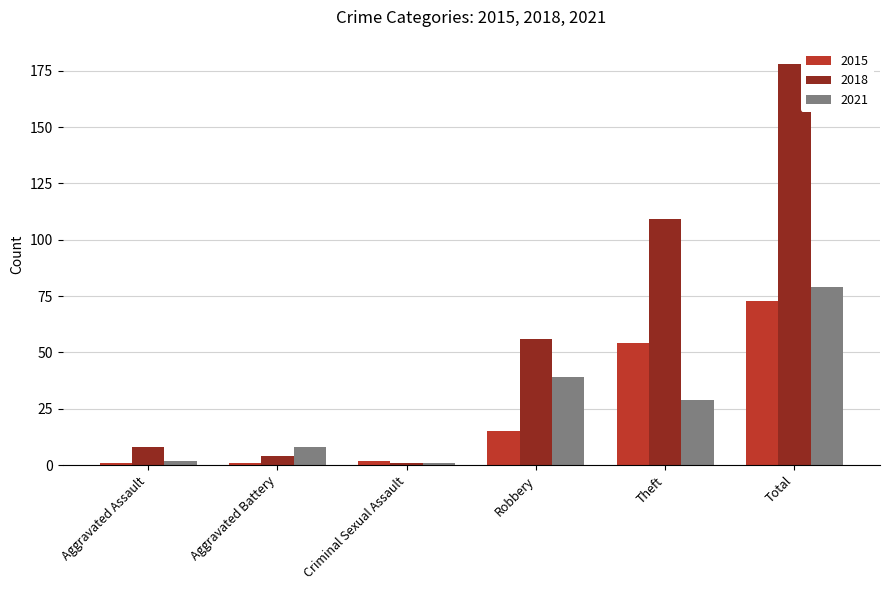

What is the value of the 2018 bar at the 4th from the left?

56